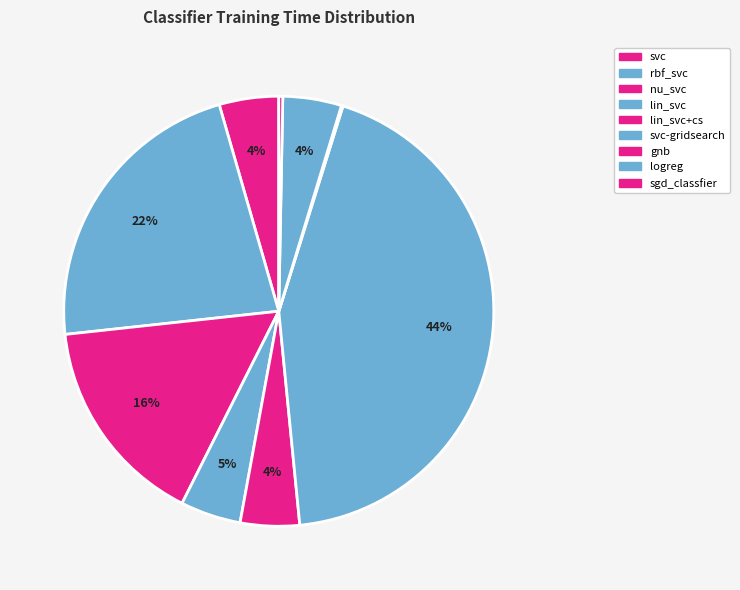

Is there any slice that represents more than half of the pie?

No